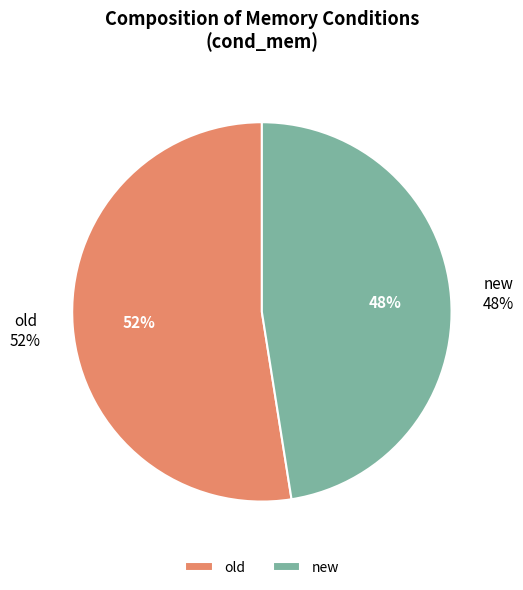

To the nearest percent, what is the average slice percentage?

50%